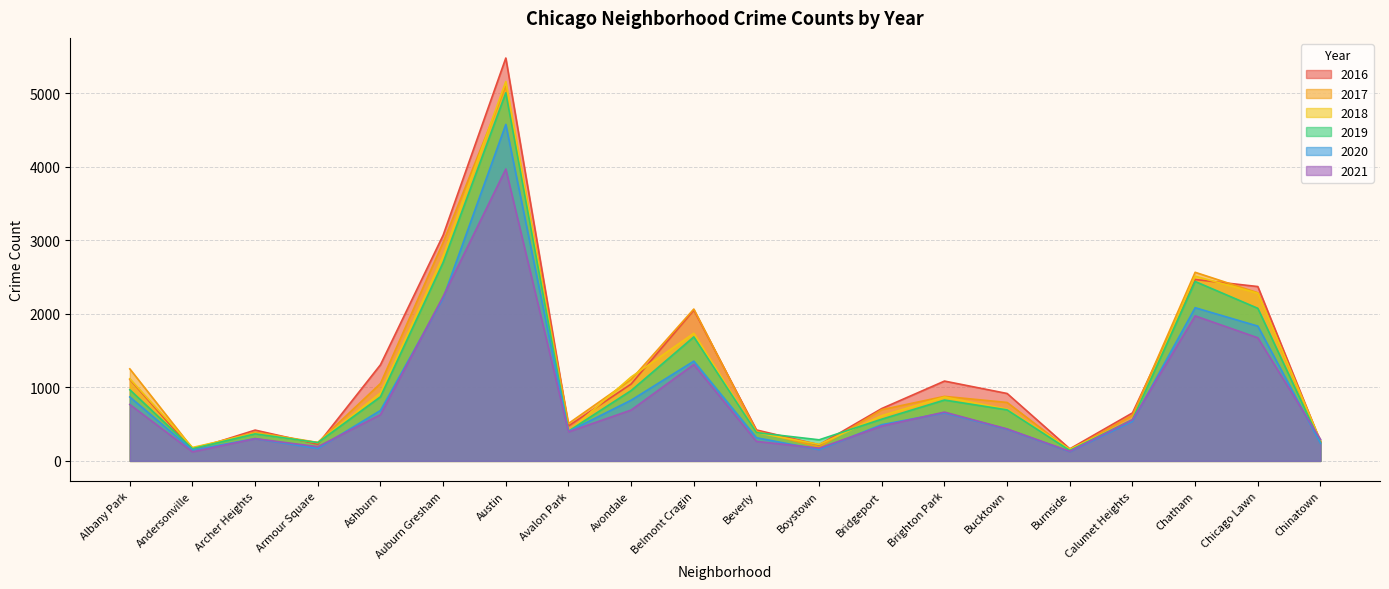

Which series has the largest total across all categories?

2016